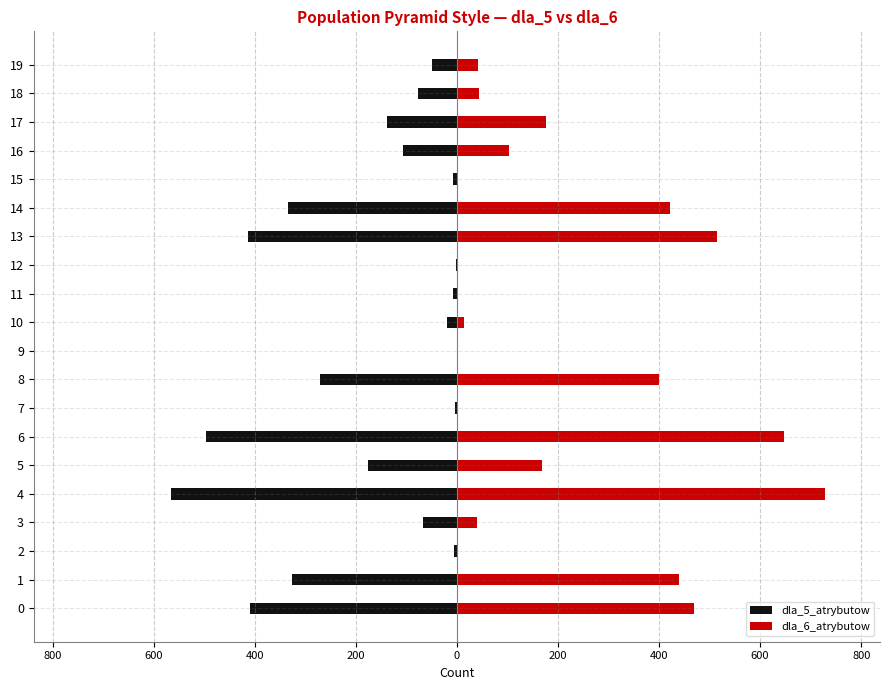

What is the average value of the dla_6_atrybutow series?

211